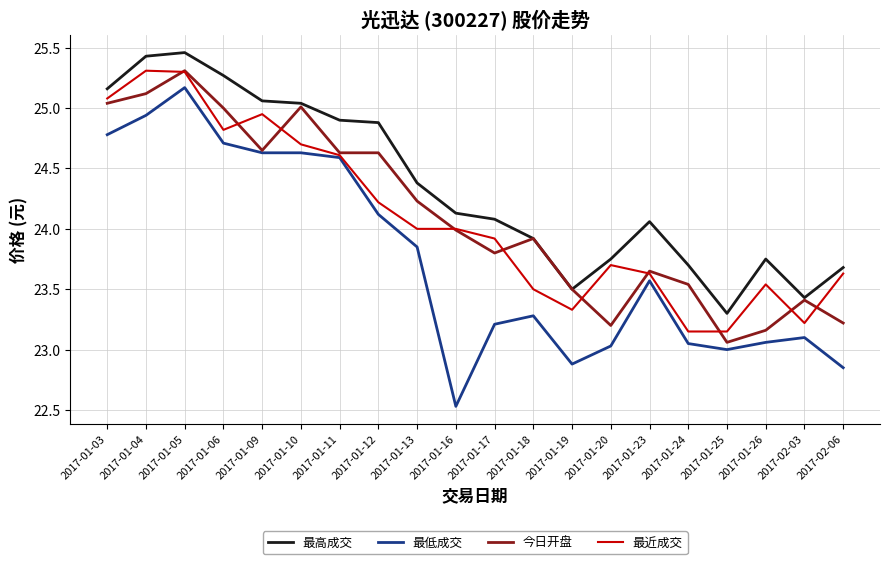

What position from the right is 2017-01-04?

19